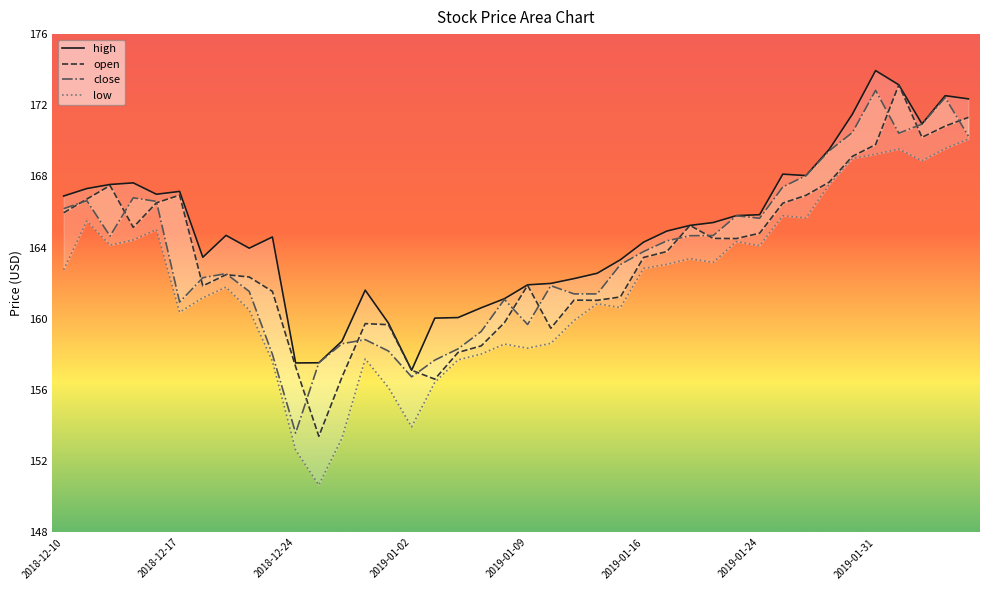

Which label corresponds to the largest value in the chart?

2019-01-31